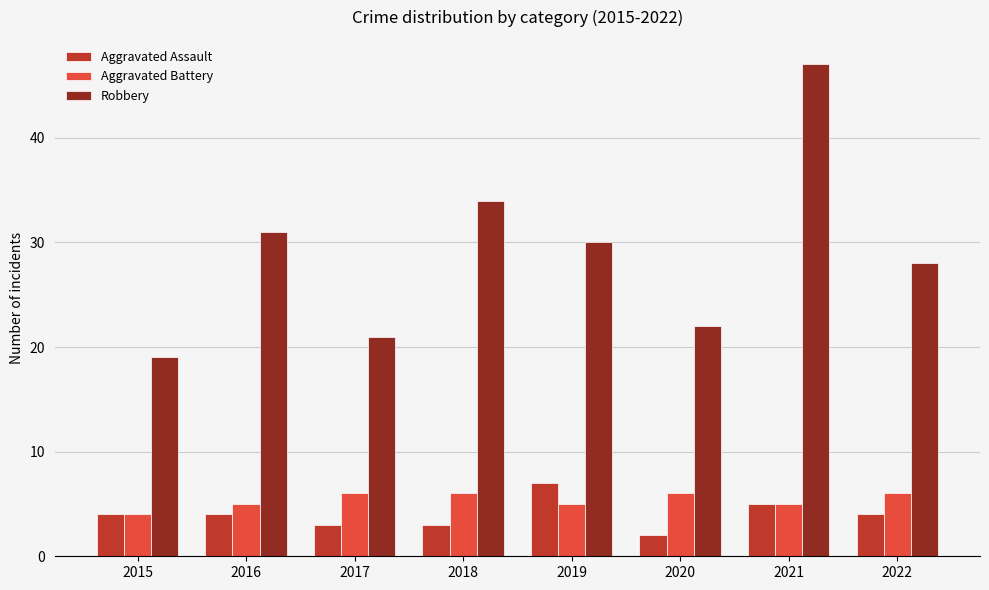

How many data points does each series have?

8